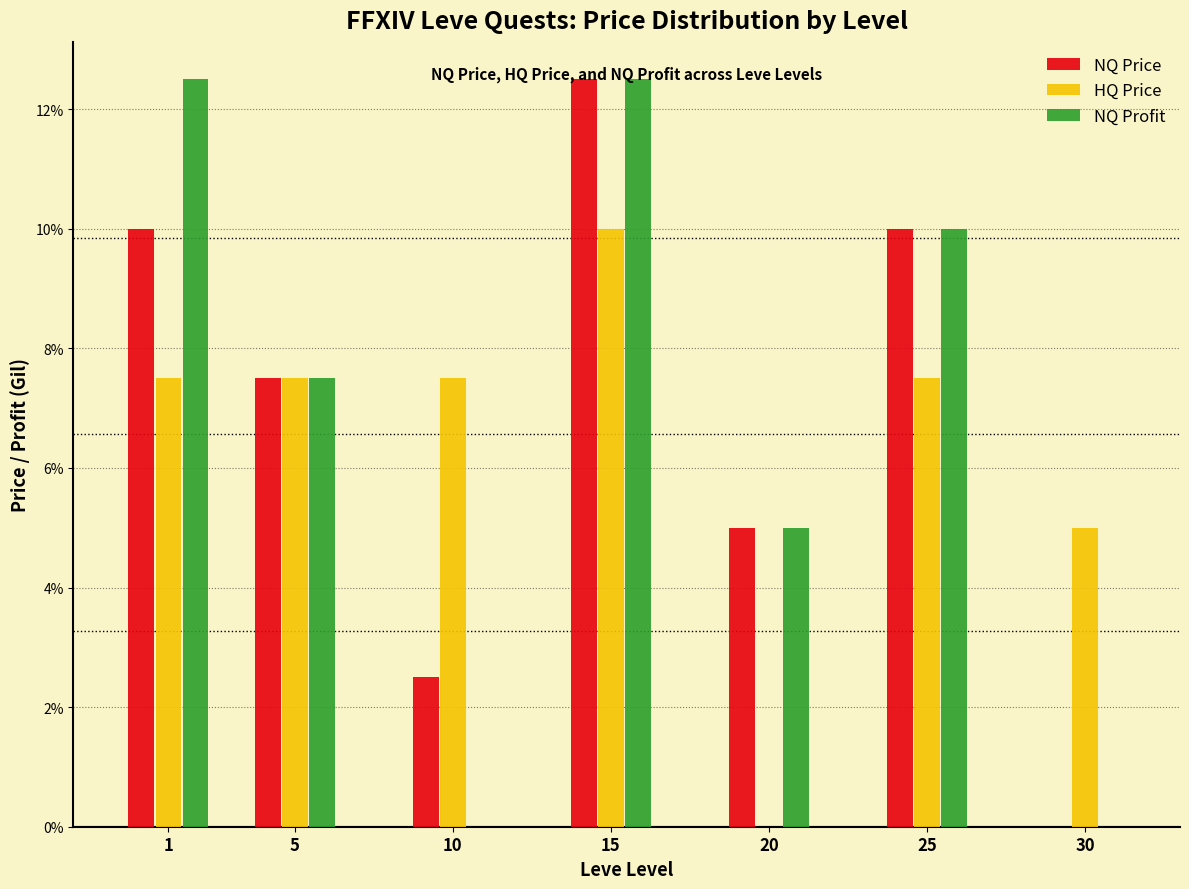

Are the bars grouped side by side (vs. stacked)?

Yes